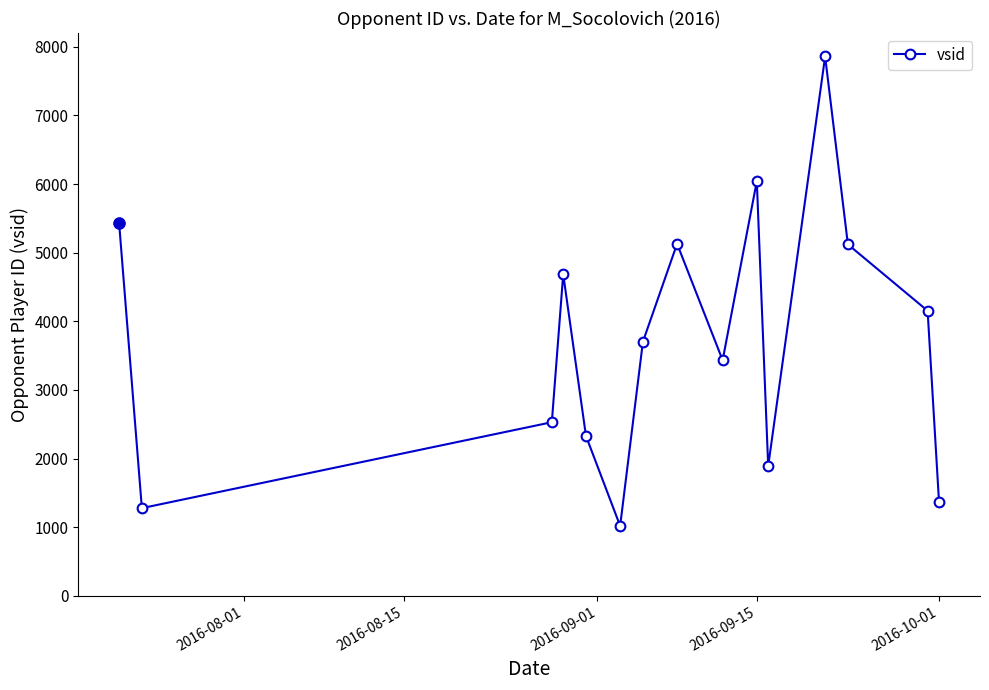

What is the difference between the second highest and second lowest values?

4764.0